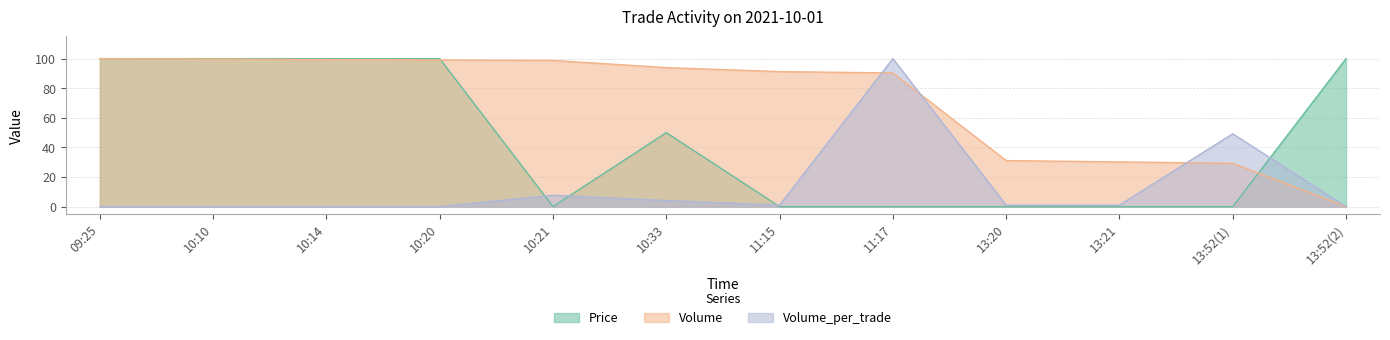

The Volume series shows 99.7 at 10:10. True or false?

True